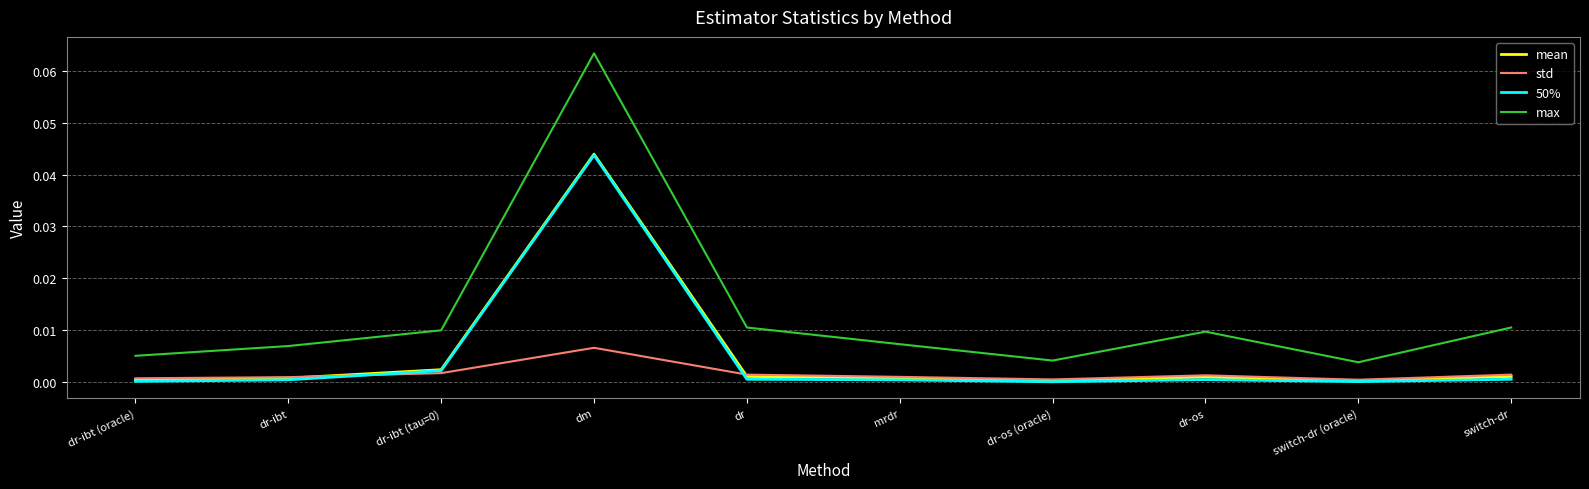

True or false: 50% and max cross at least once.

False